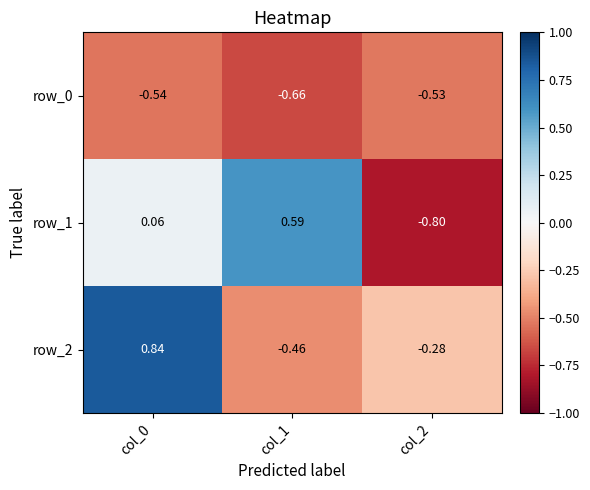

List the series in order of their peak value, highest first.

row_2, row_1, row_0